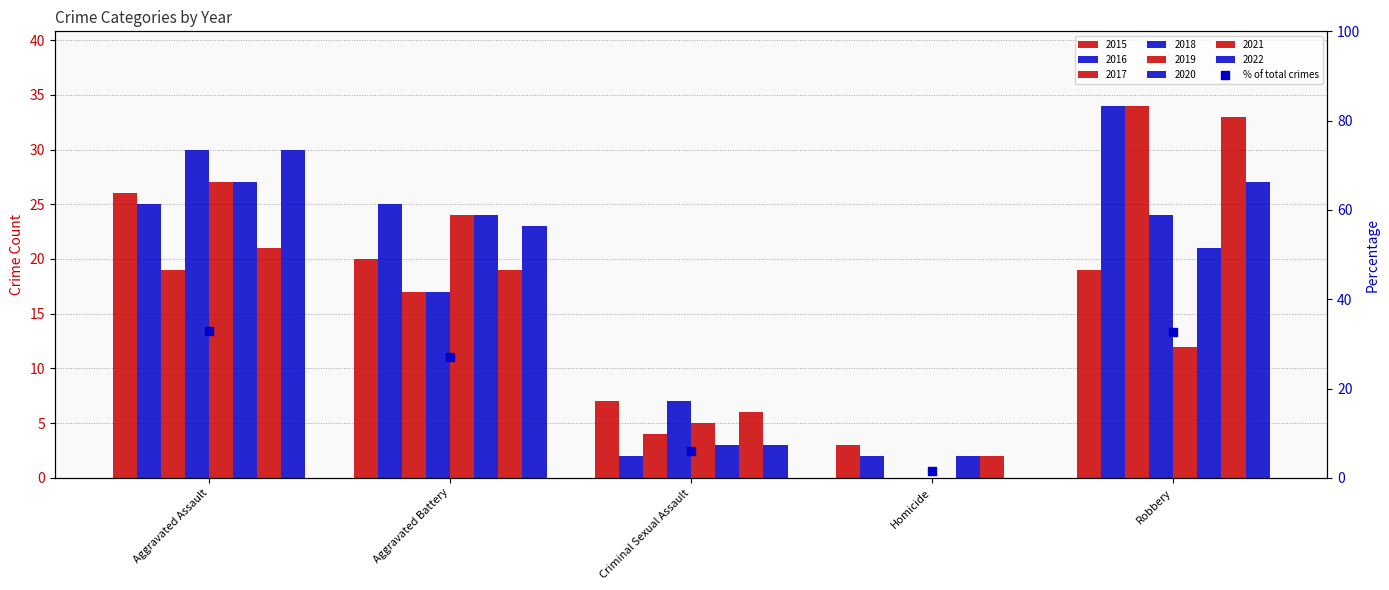

What is the change in value from Aggravated Battery to Homicide?

-25.6